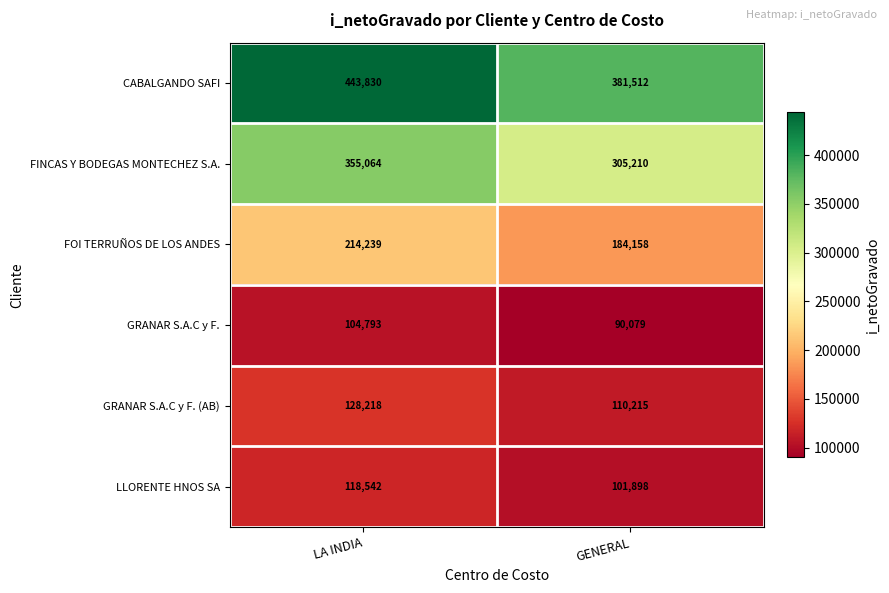

How many values in the LLORENTE HNOS SA series are below 118542?

1